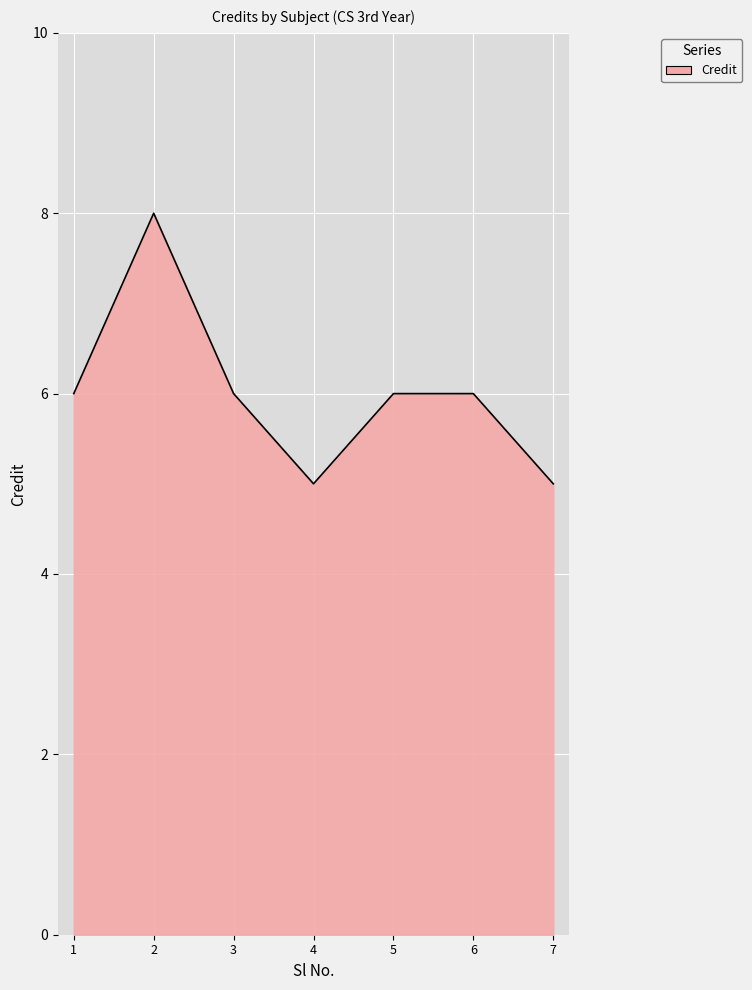

Count the number of categories in the chart.

7